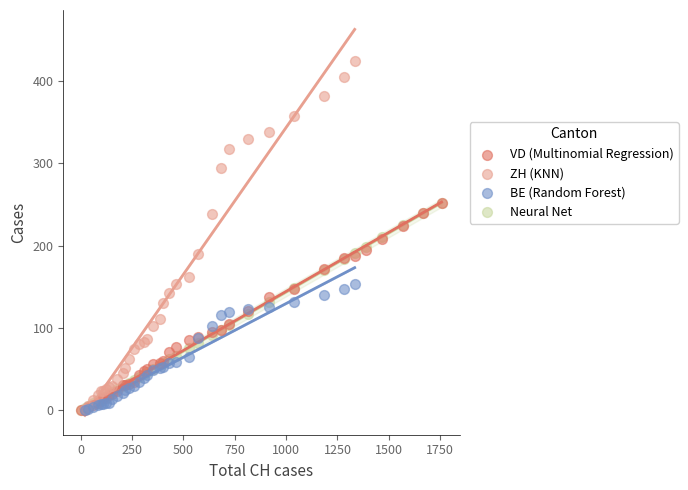

Which series contains the highest Y value?

ZH (KNN)